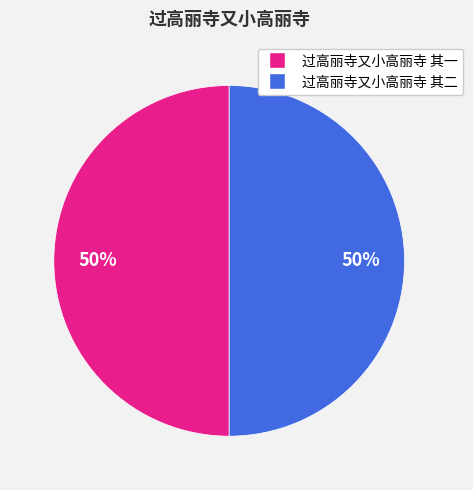

What percentage is the 过高丽寺又小高丽寺 其一 slice, to the nearest percent?

50%